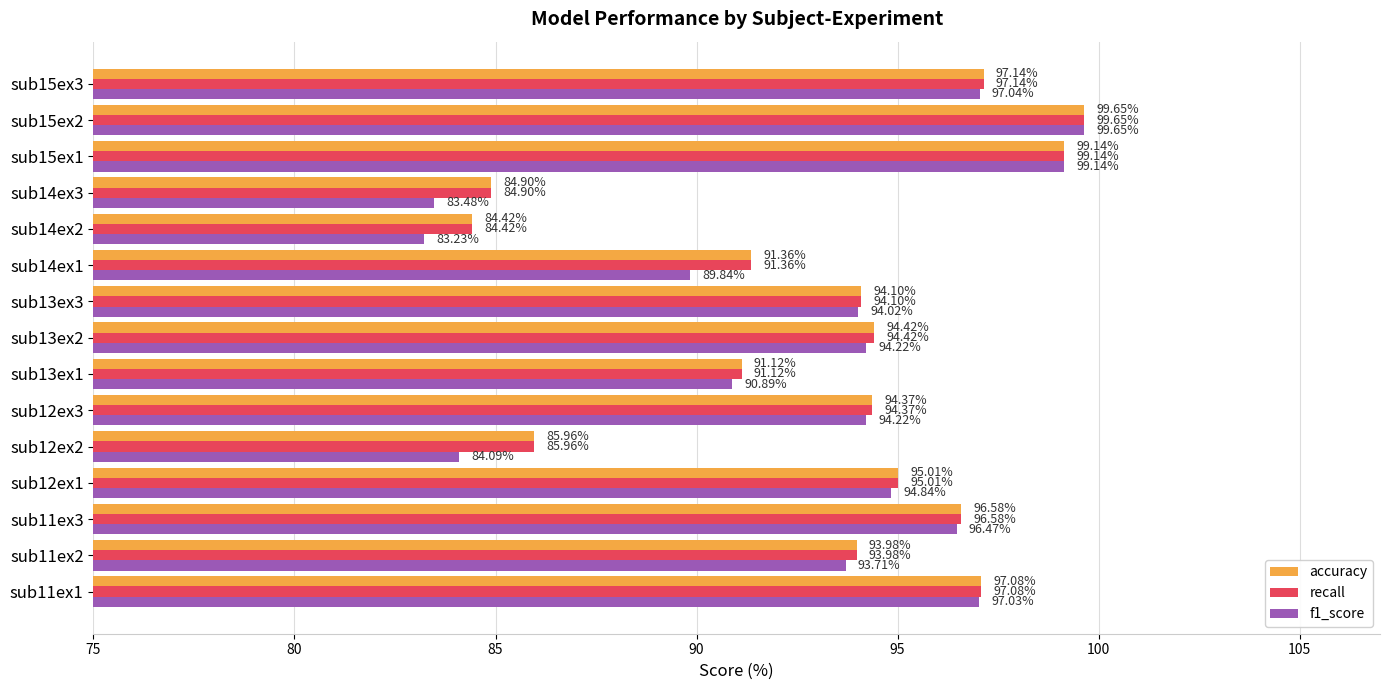

How many series are shown in this chart?

3